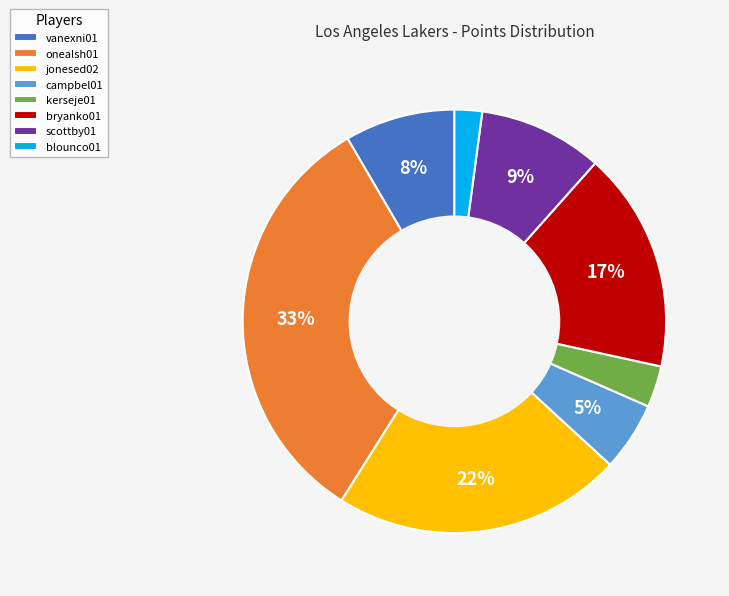

Is the sum of vanexni01 and onealsh01 greater than half?

No